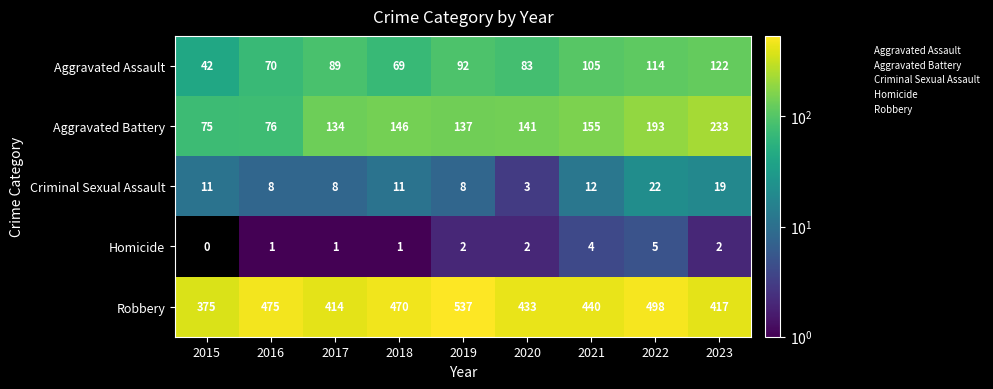

The Criminal Sexual Assault series shows 11 at 2015. True or false?

True